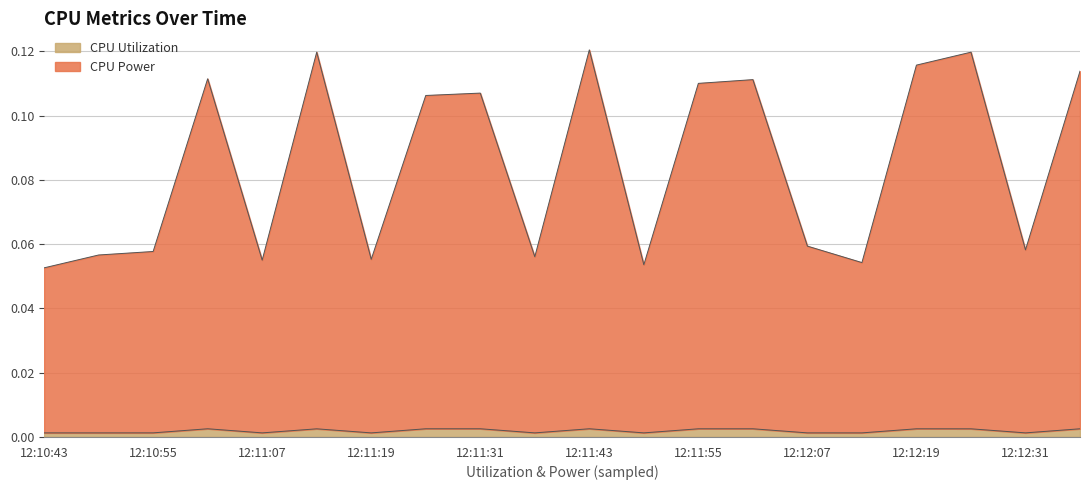

Where is the first local minimum for CPU Utilization?

12:10:49